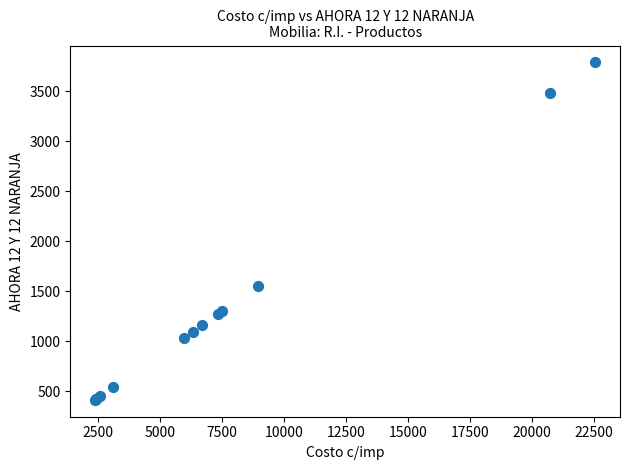

What Y value in the scatter plot is closest to 2100?

1551.4